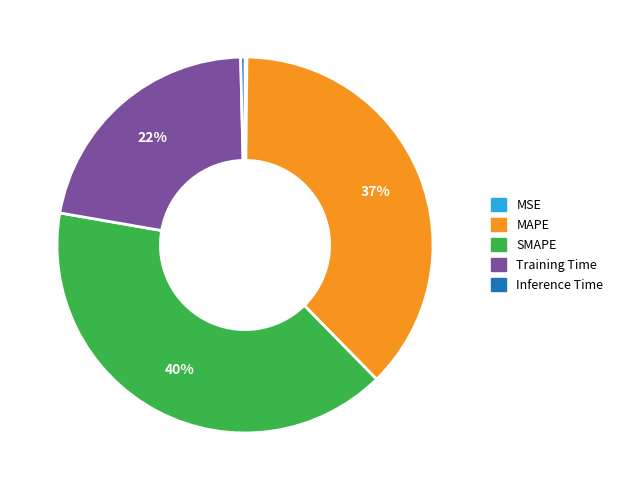

The SMAPE slice represents 40% of the pie. True or false?

True